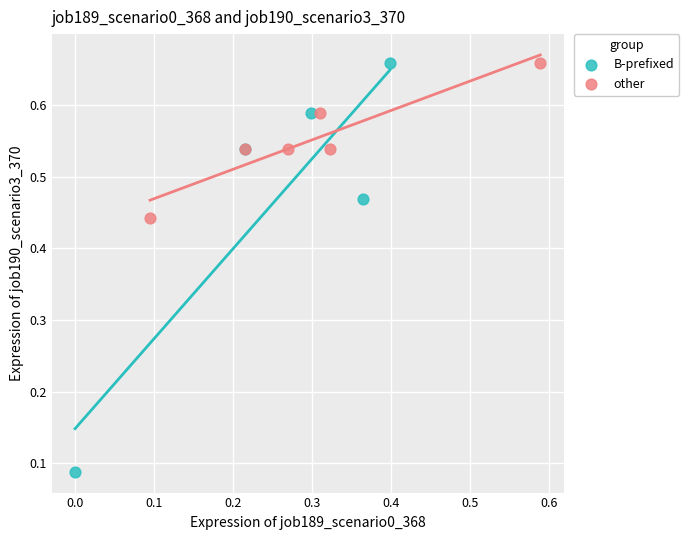

Which series has the largest Y range (max minus min)?

B-prefixed